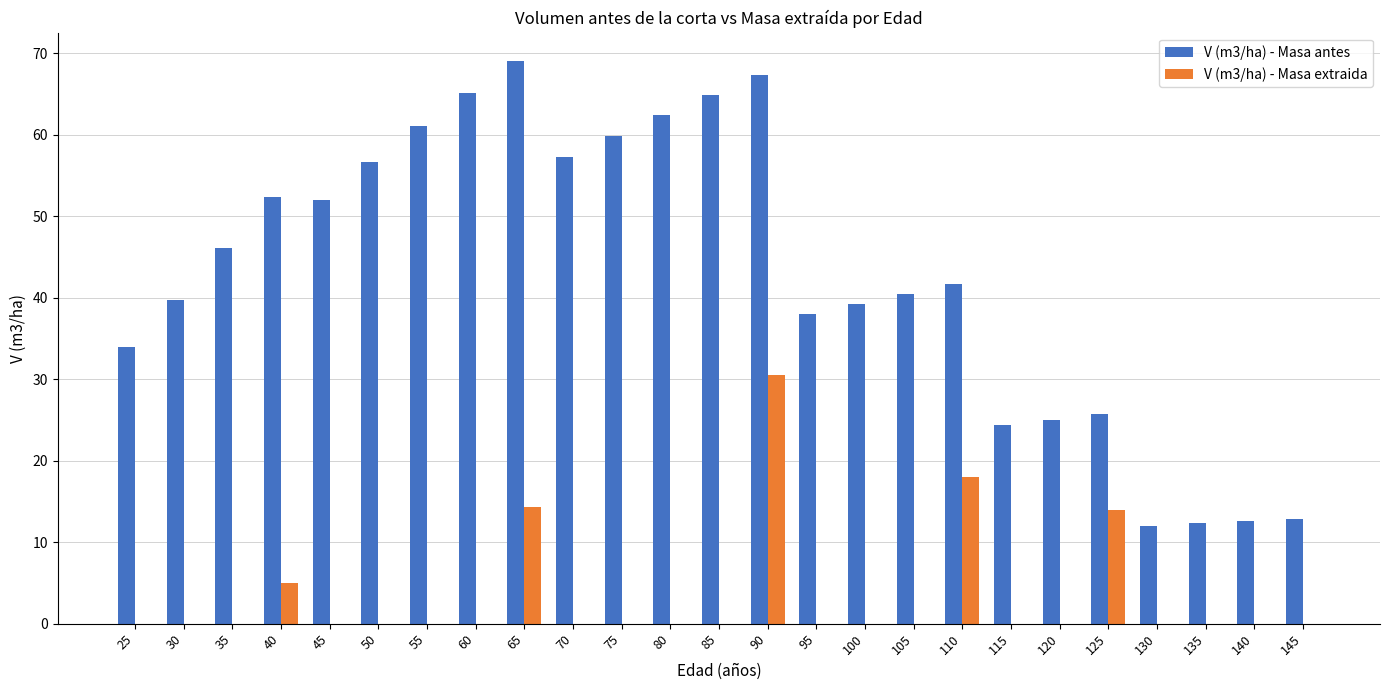

What is the total value across all series at 105?

40.5